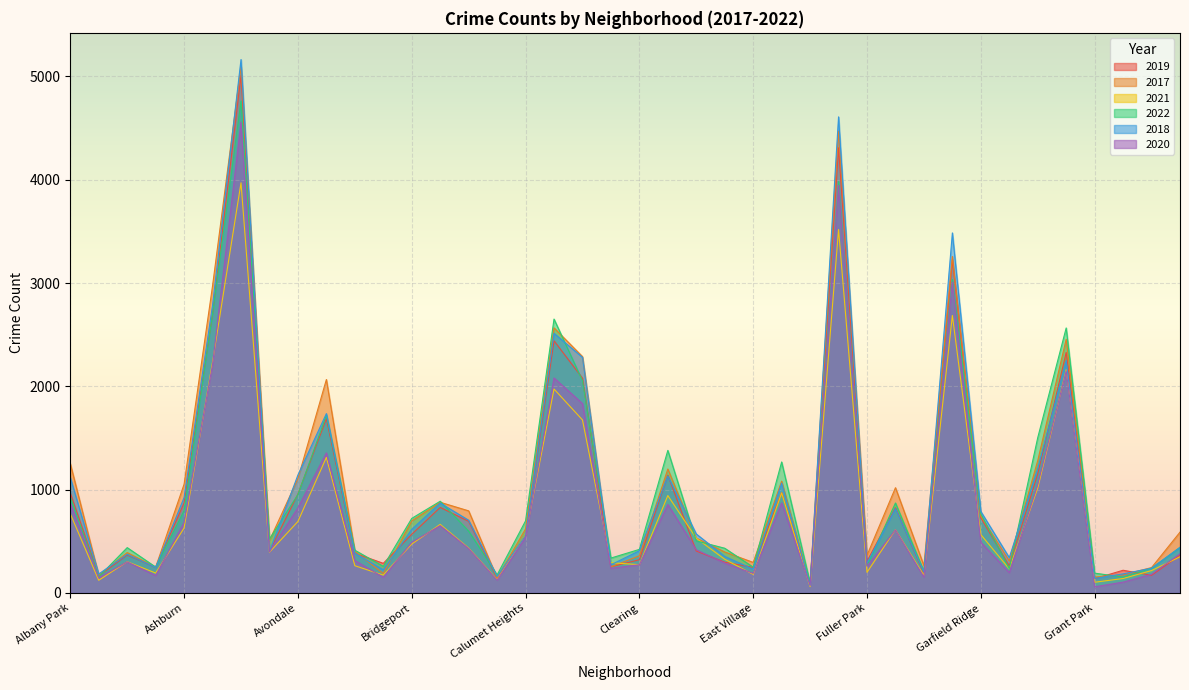

True or false: 2021 has more than 2 points higher than both neighbors.

True